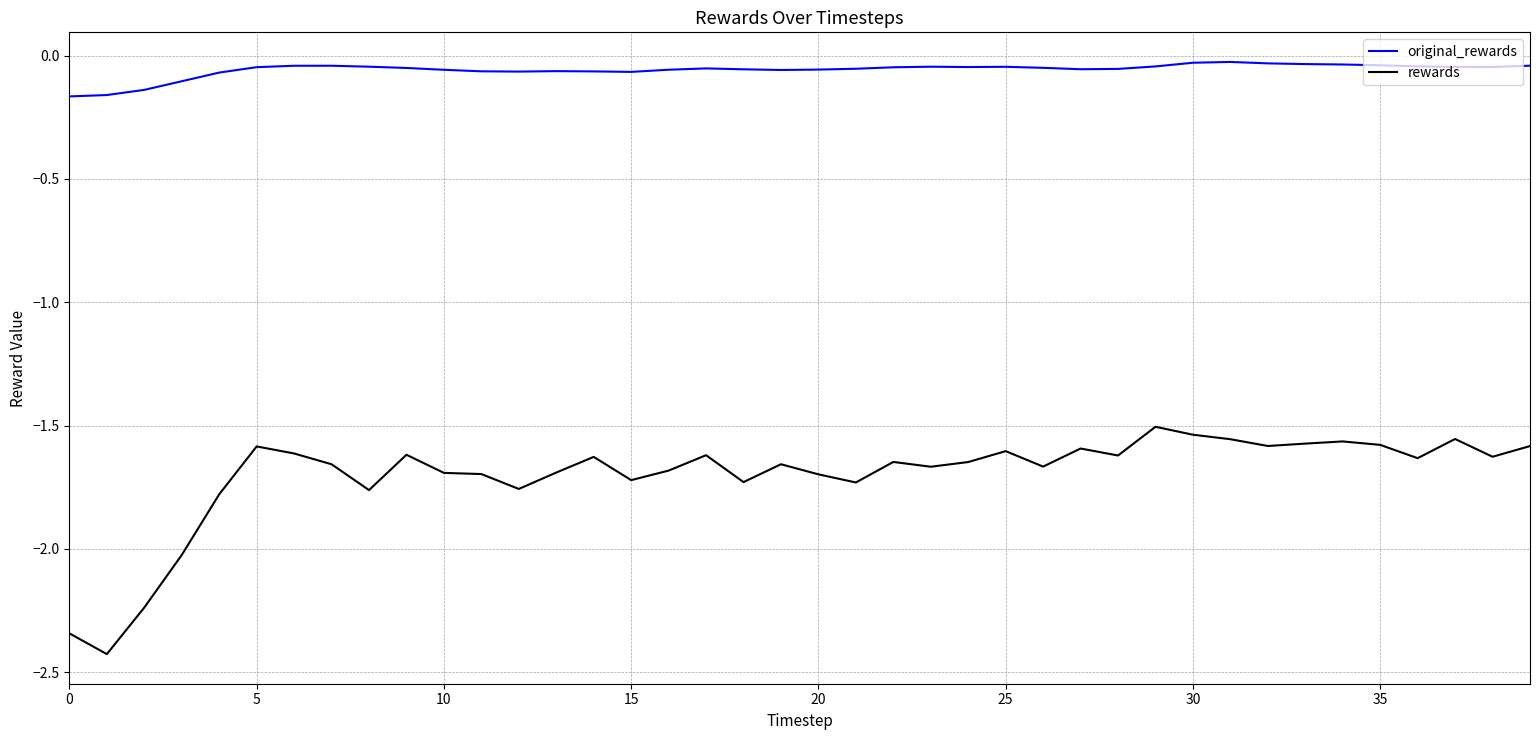

Which series has the largest total across all categories?

original_rewards